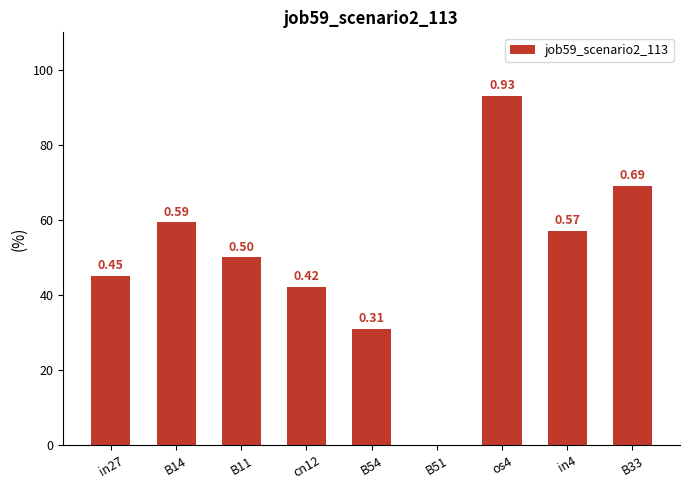

Which has a higher value, B14 or cn12?

B14